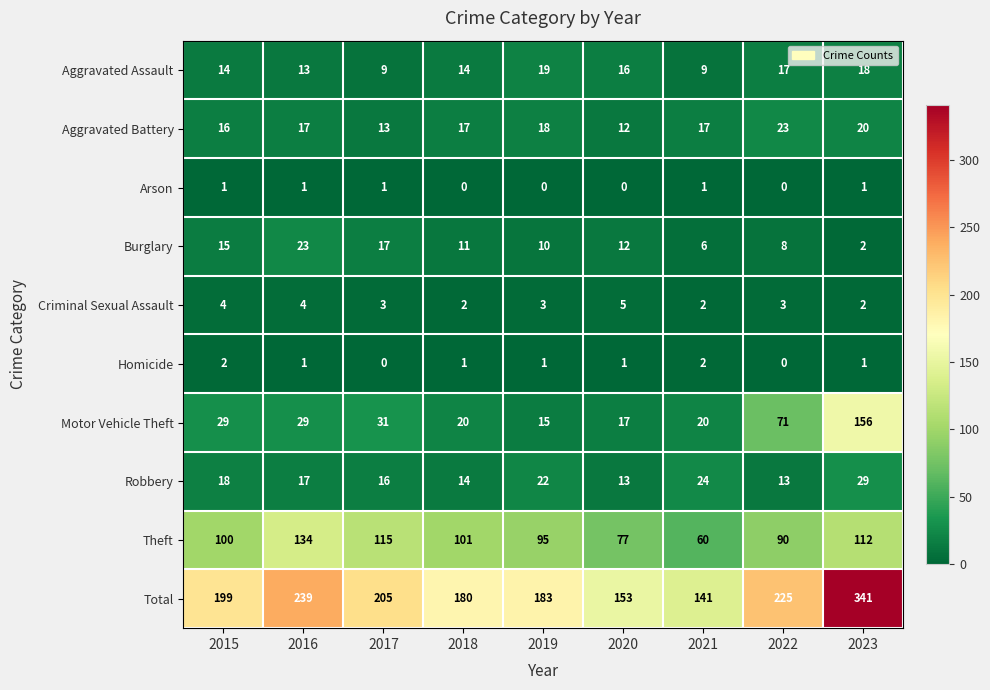

What is the sum of all Motor Vehicle Theft values?

388